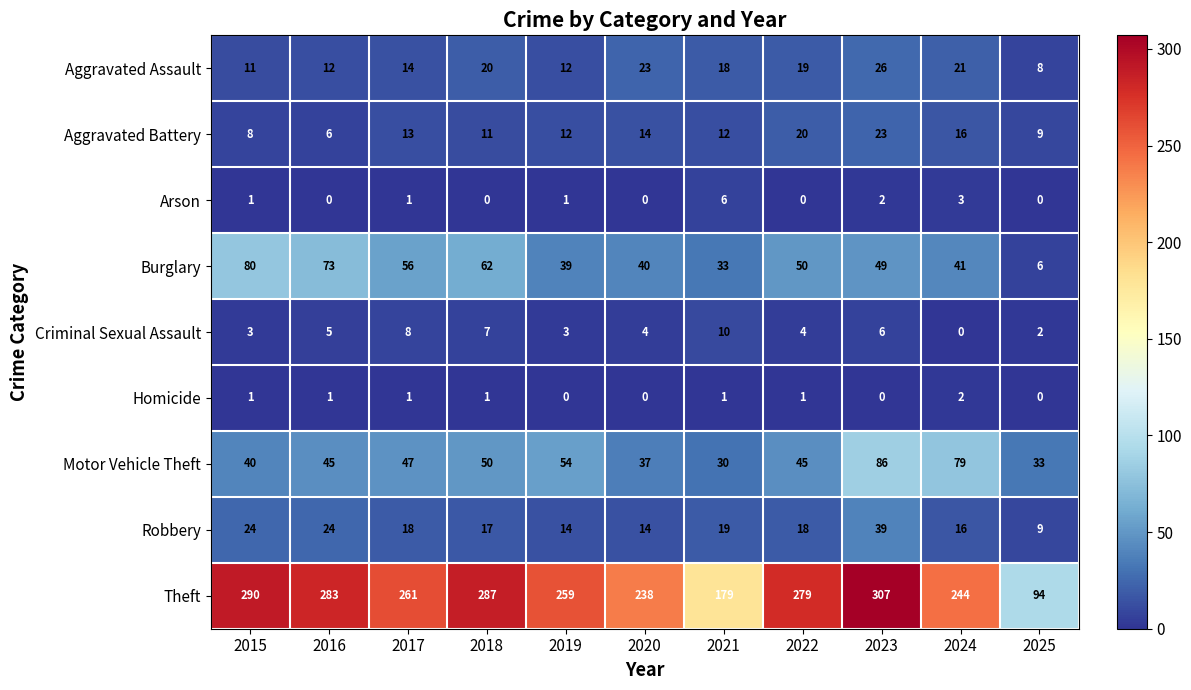

Where is Theft nearest to the value 200?

2021